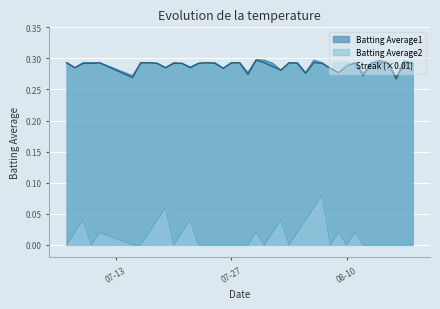

What is the sum of all Batting Average1 values?

11.6